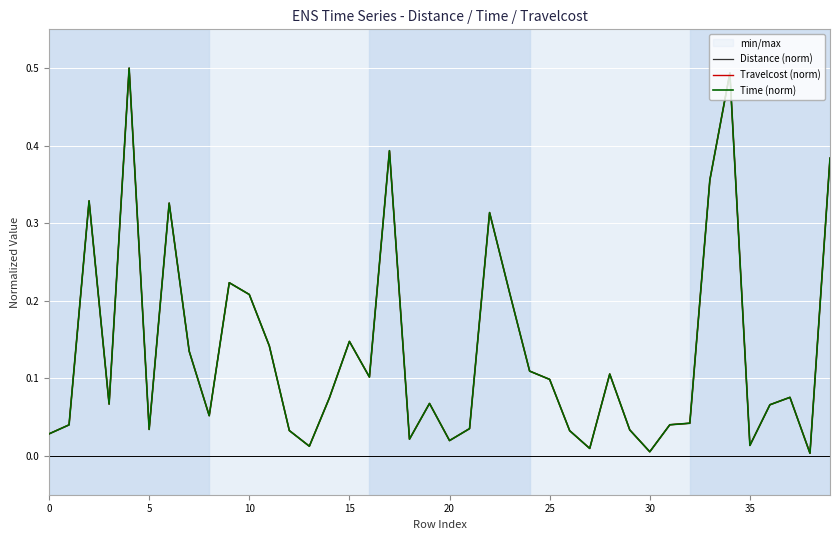

What is the sum of the Distance (norm) values at 18 and 25?

0.1